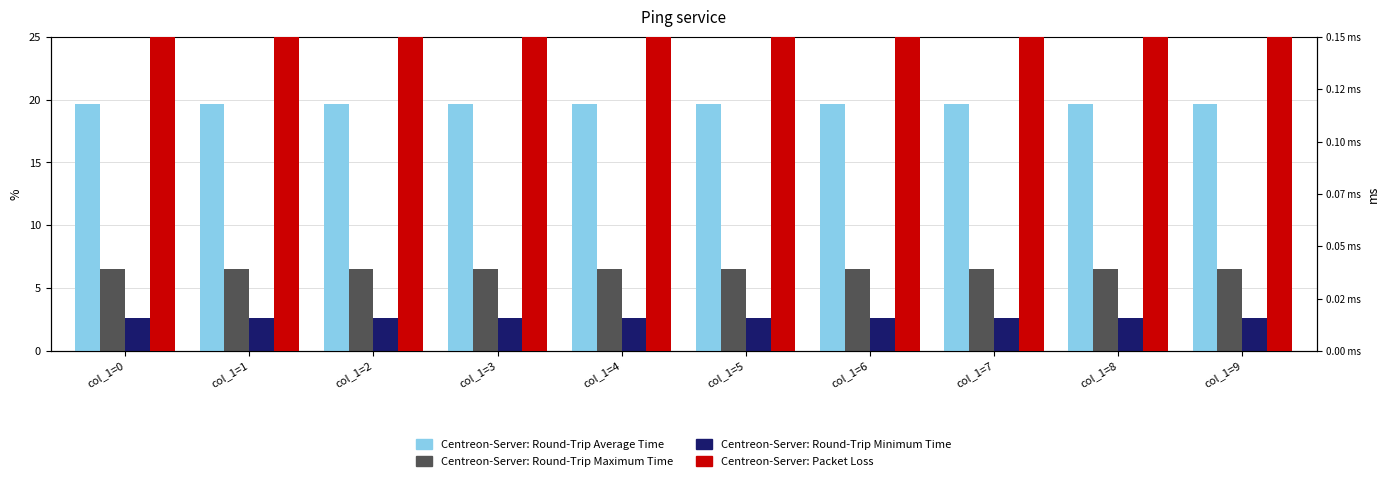

What is the sum of all Round-Trip Maximum Time values?

65.6